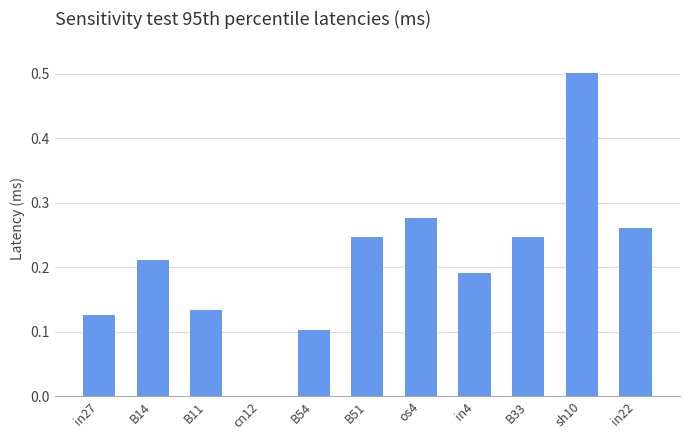

What is the difference between the values at in27 and sh10?

0.4